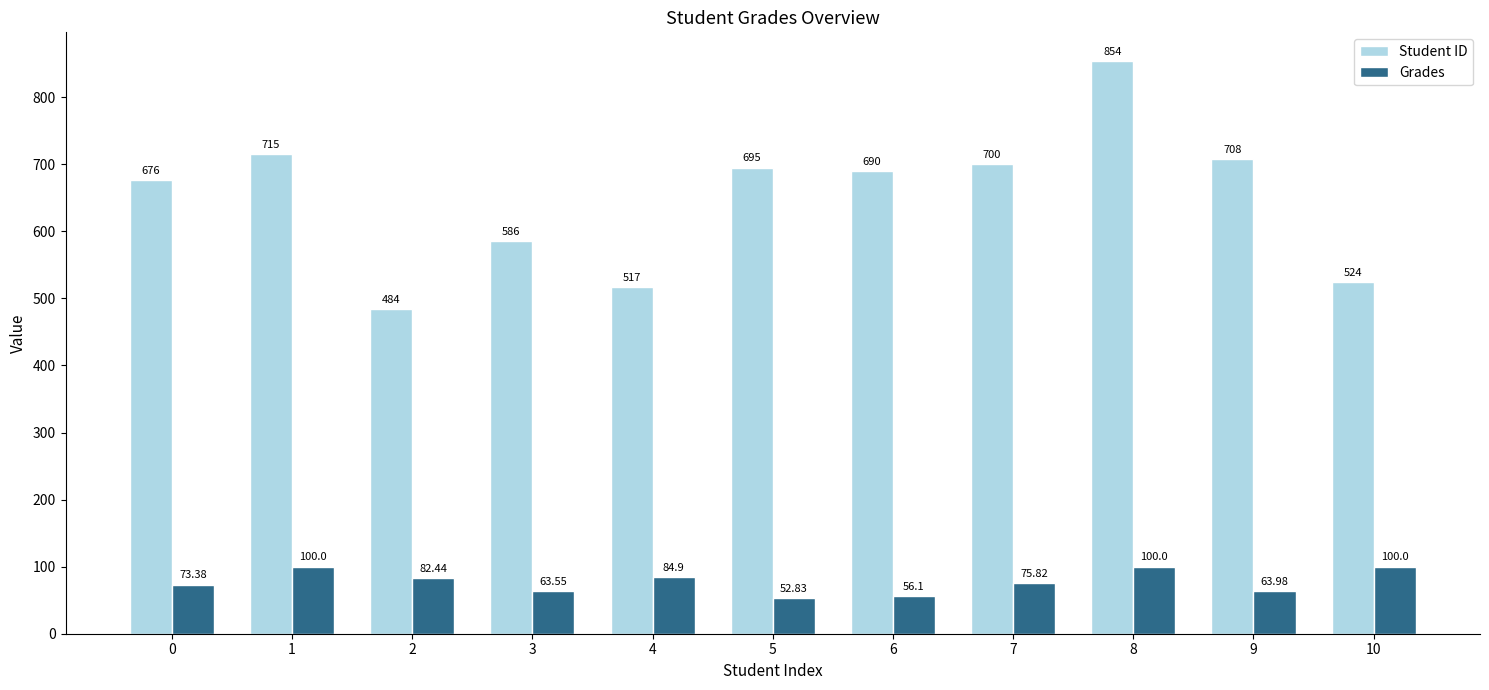

At which label does Grades first exceed 75?

1